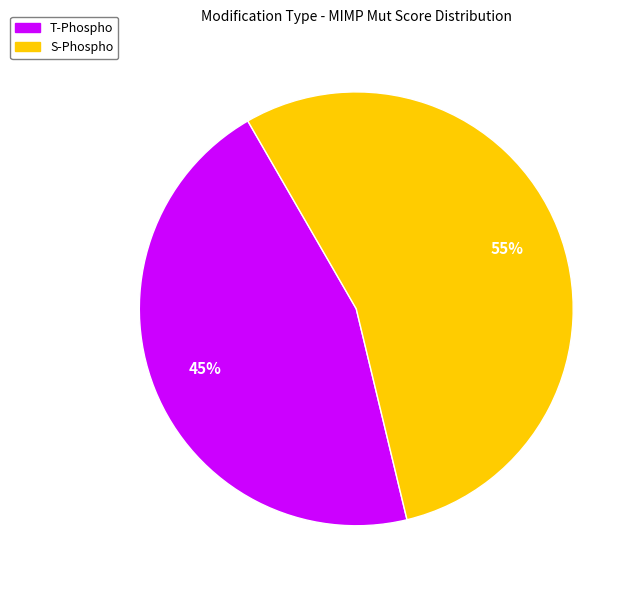

Rank the categories by value from highest to lowest.

S-Phospho, T-Phospho